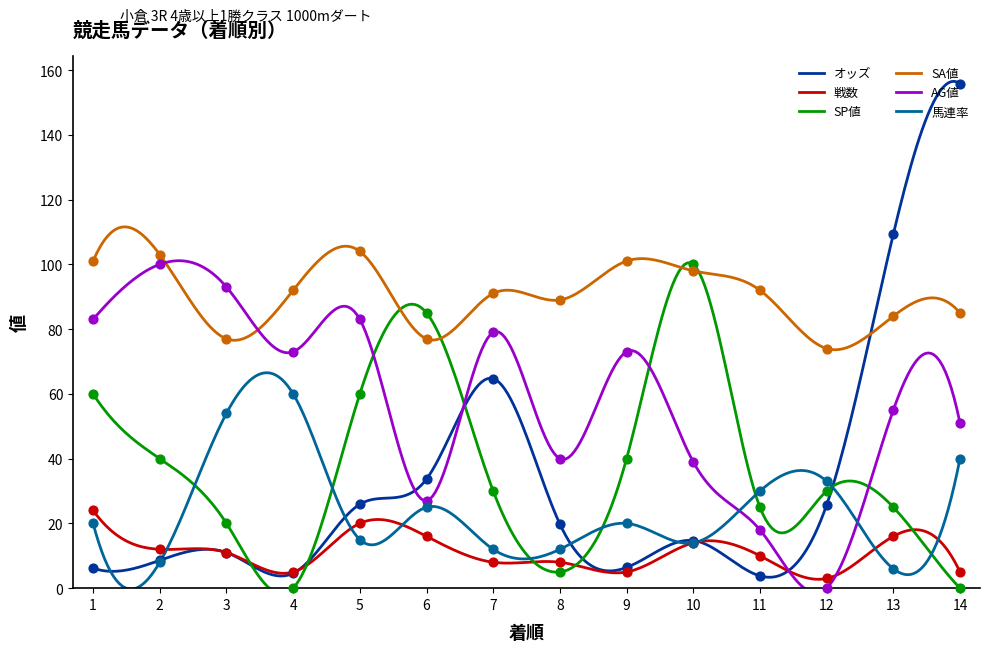

Which series reaches the minimum Y coordinate?

SP値